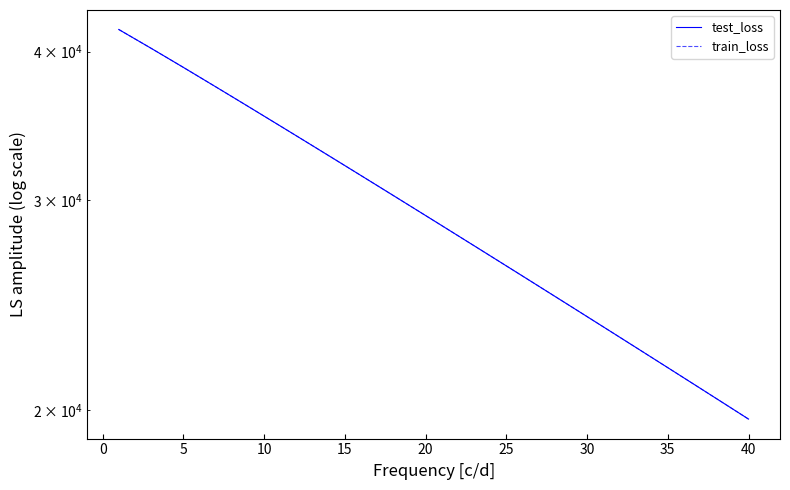

The test_loss series shows 21281.0 at 35. True or false?

True